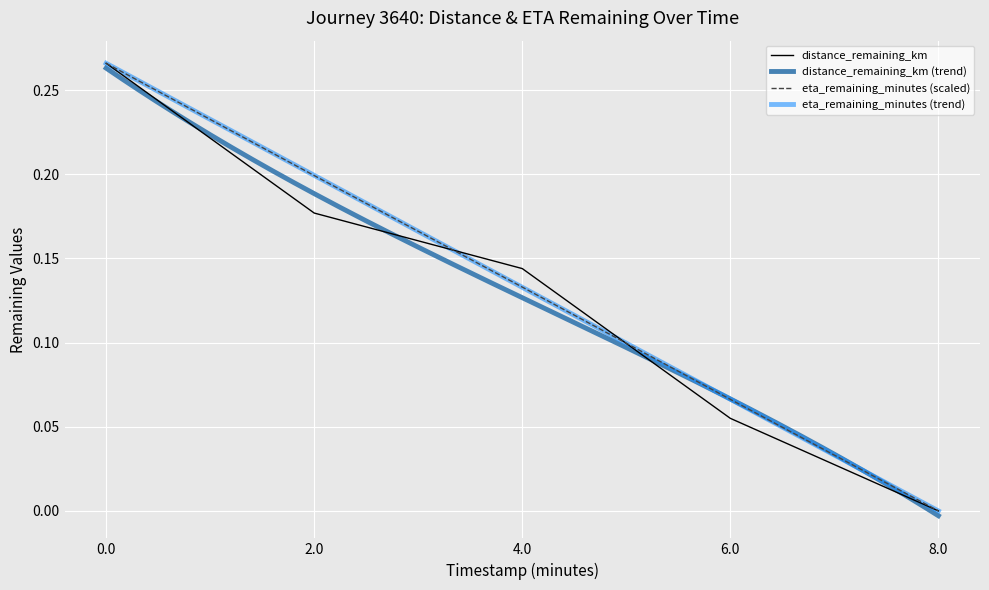

Which series ends up on top after the final intersection of distance_remaining_km and eta_remaining_minutes?

eta_remaining_minutes